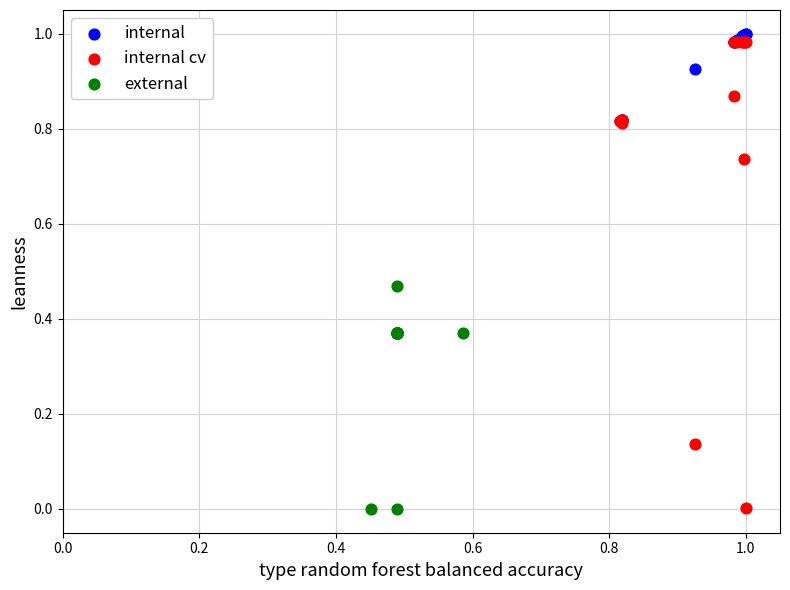

Which series has the largest Y range (max minus min)?

internal cv